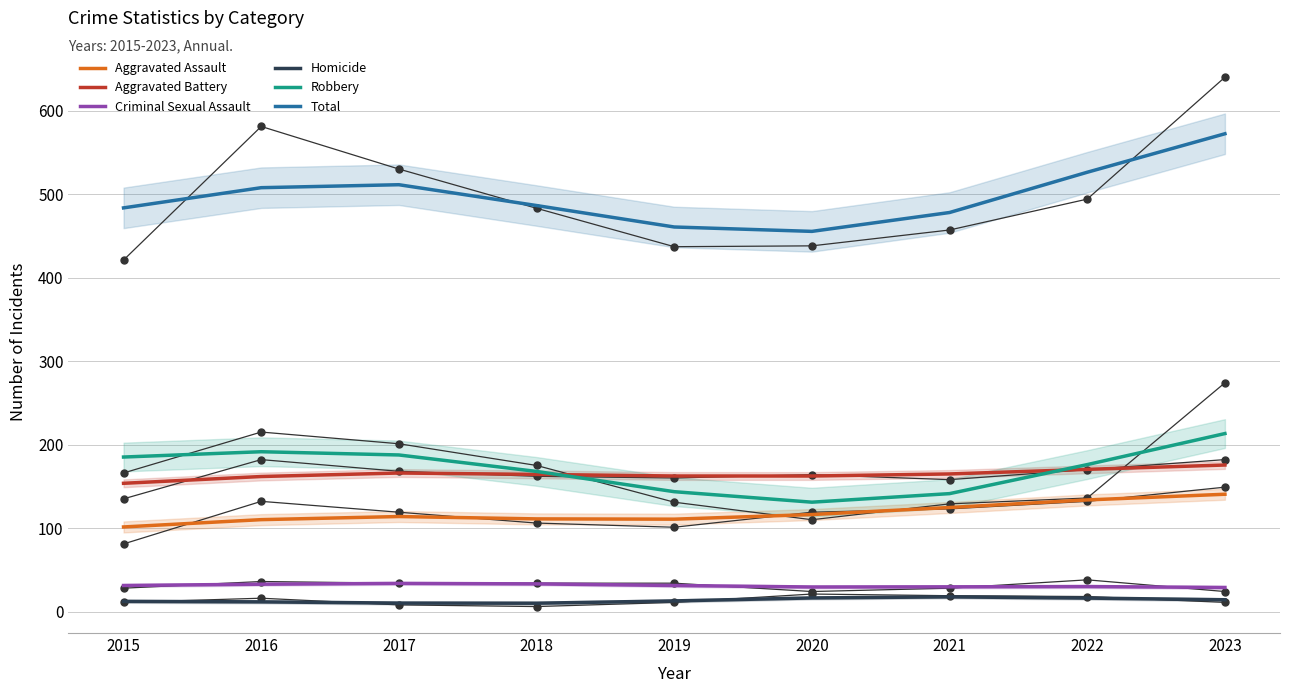

True or false: Aggravated Battery has a value of 66.0 at 2022.

False